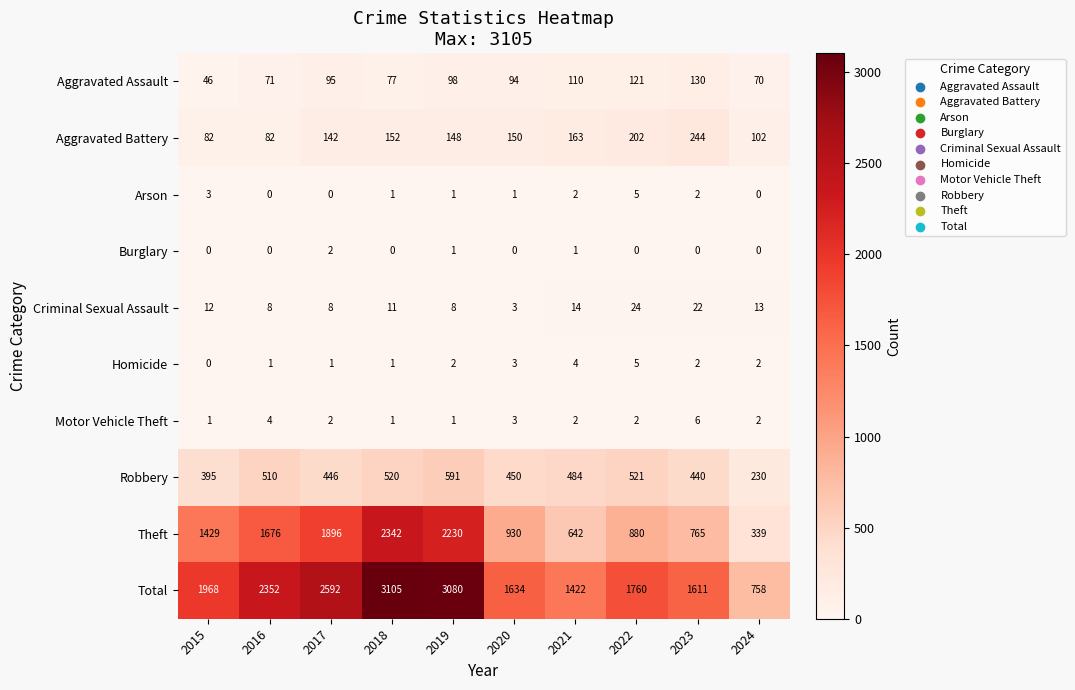

At which label does Theft reach its peak?

2018